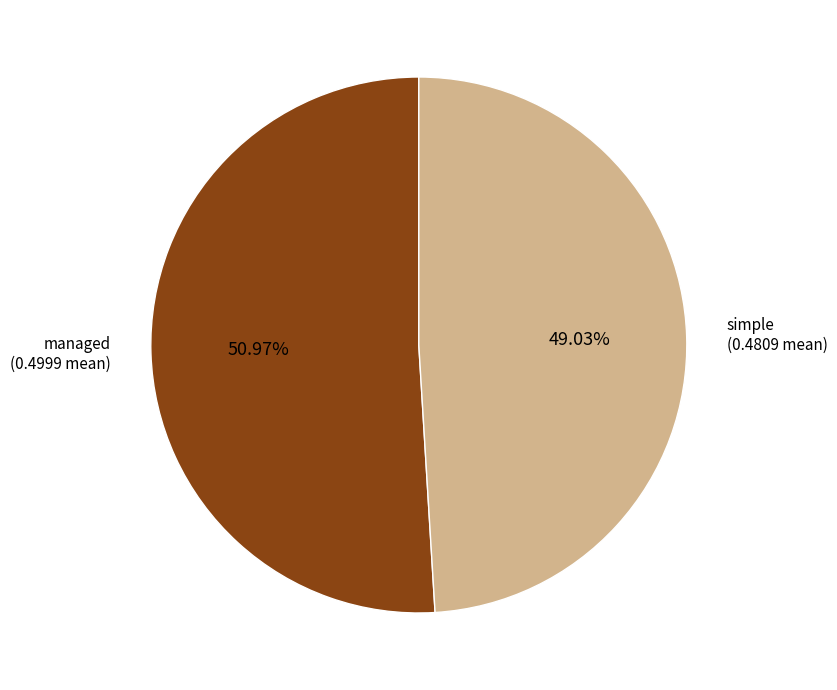

Count the number of slices in the pie.

2